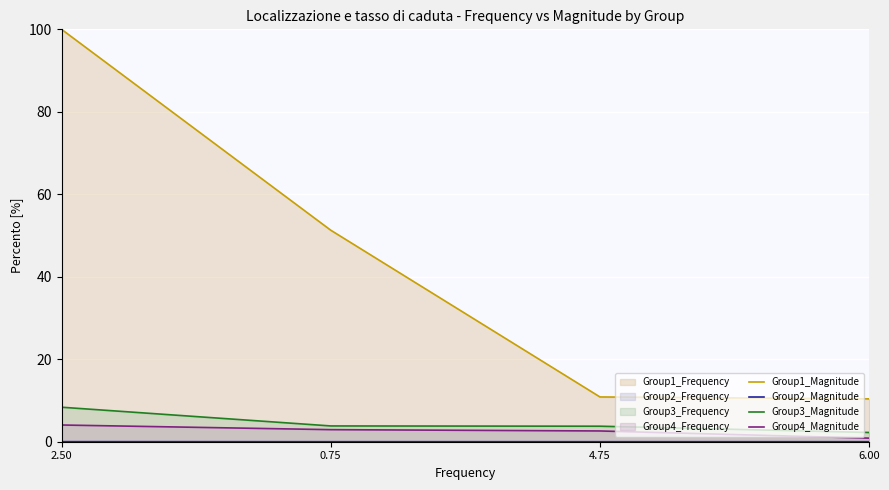

Reading left to right, extract all data points from this chart.

Group1_Magnitude: 100.0	51.3	10.9	10.4
Group2_Magnitude: 0.0	0.0	0.0	0.0
Group3_Magnitude: 8.4	3.8	3.8	2.2
Group4_Magnitude: 4.1	2.9	2.6	0.9